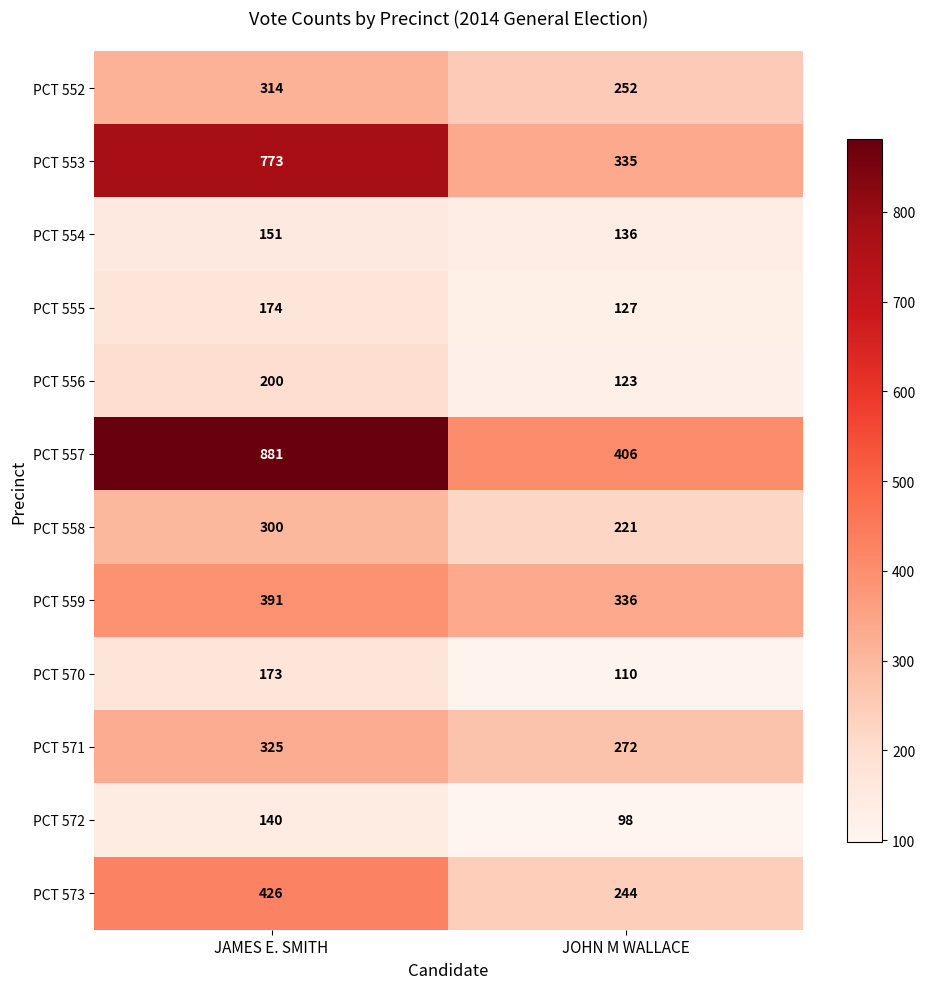

What is the sum of the PCT 559 values at JAMES E. SMITH and JOHN M WALLACE?

727